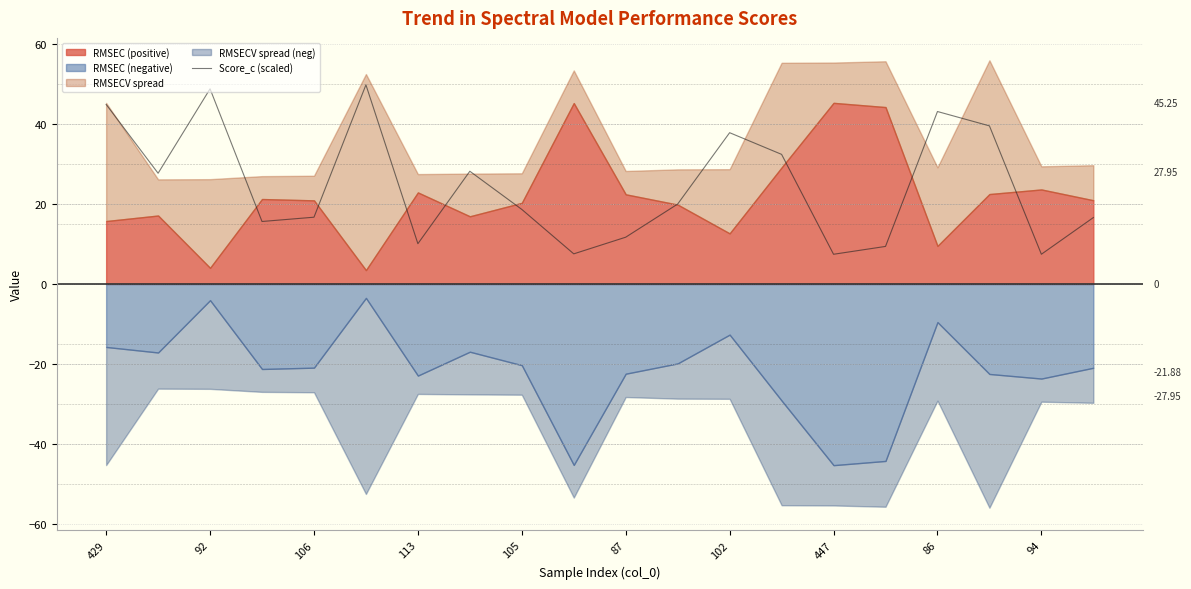

Count the number of categories in the chart.

20